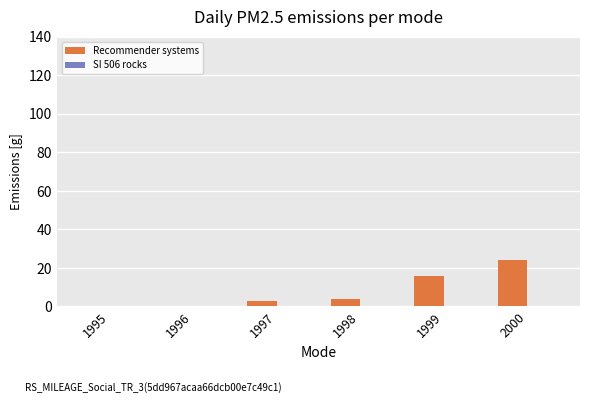

Reading left to right, transcribe all the data shown in this chart.

1995=0	1996=0	1997=3	1998=4	1999=16	2000=24